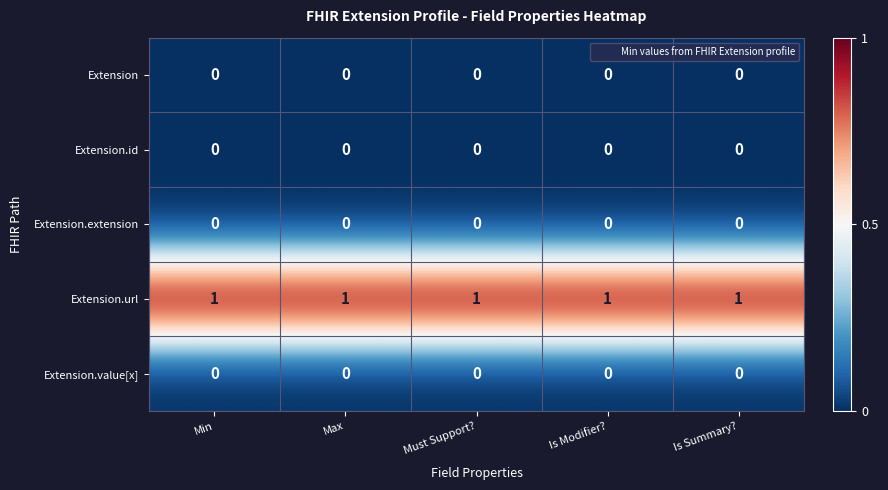

True or false: Extension has a value of 0 at Must Support?.

True